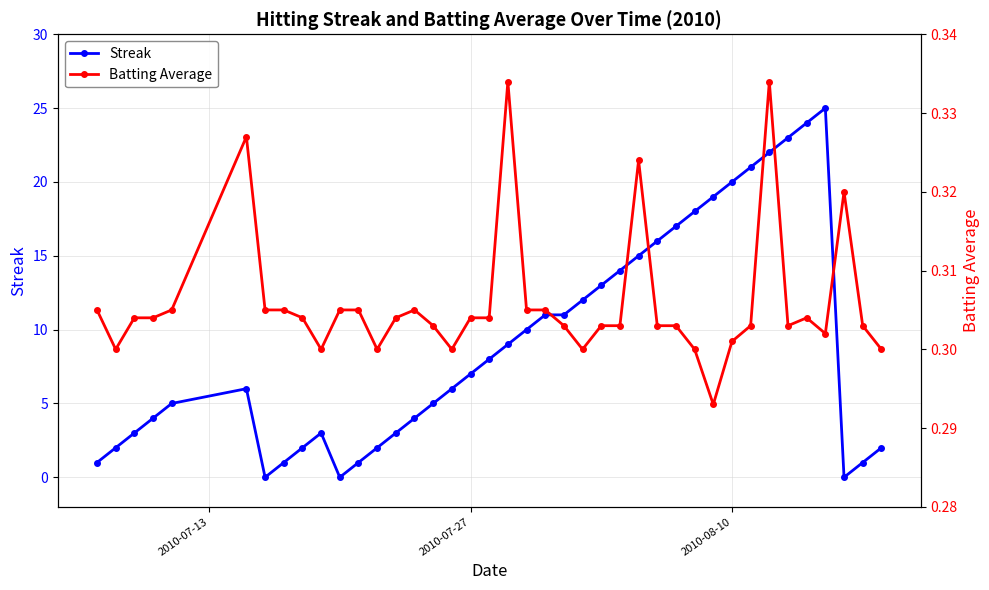

What are all the series names shown in the legend?

Streak, Batting Average